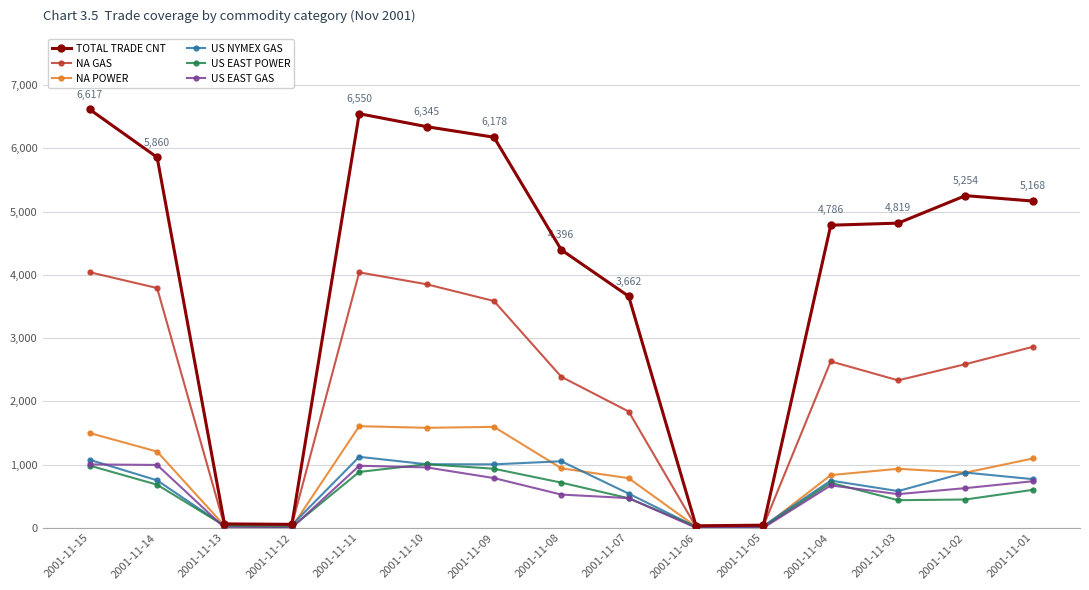

What is the value of the NA GAS point at the 14th from the left?

2588